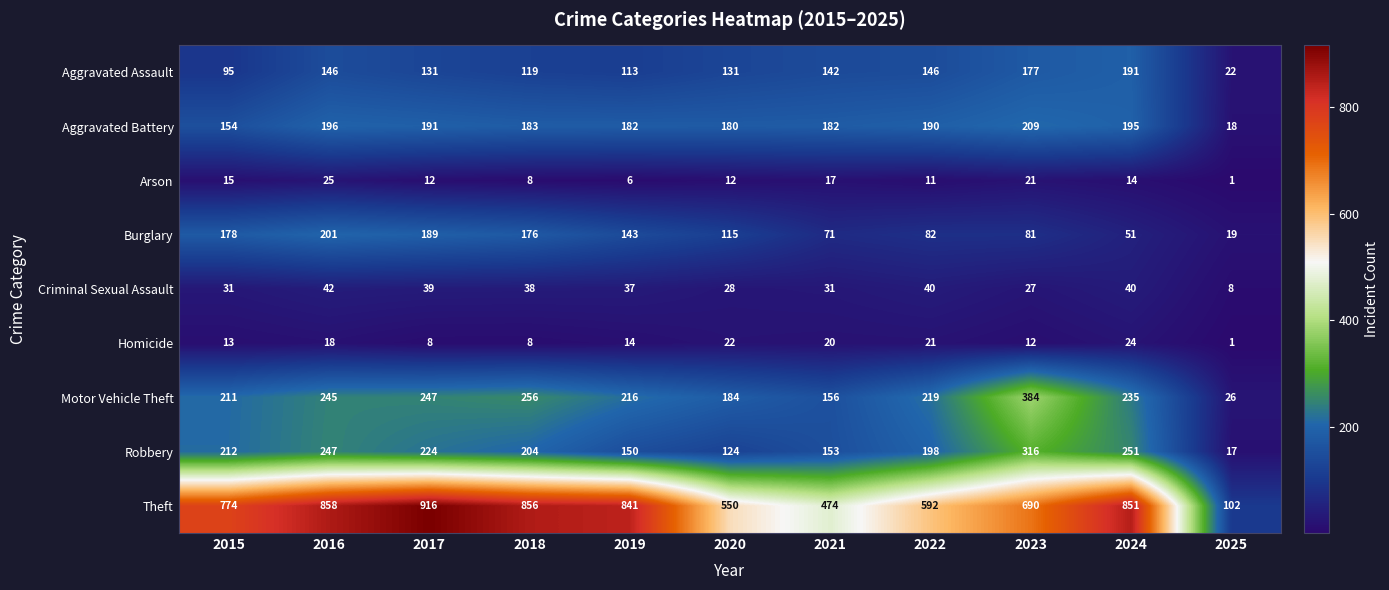

At which category is the sum across all series the highest?

2016